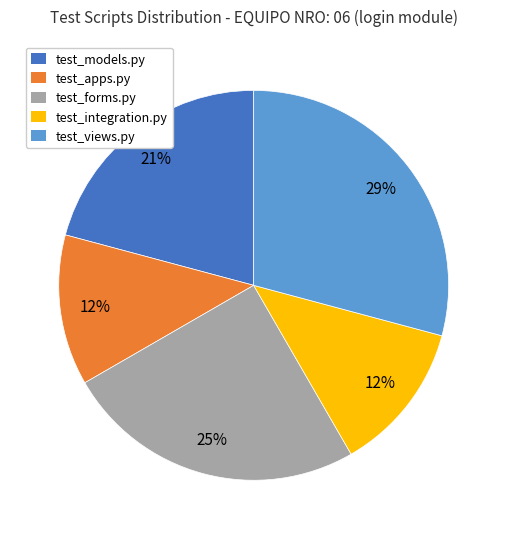

Is there any slice that represents more than half of the pie?

No